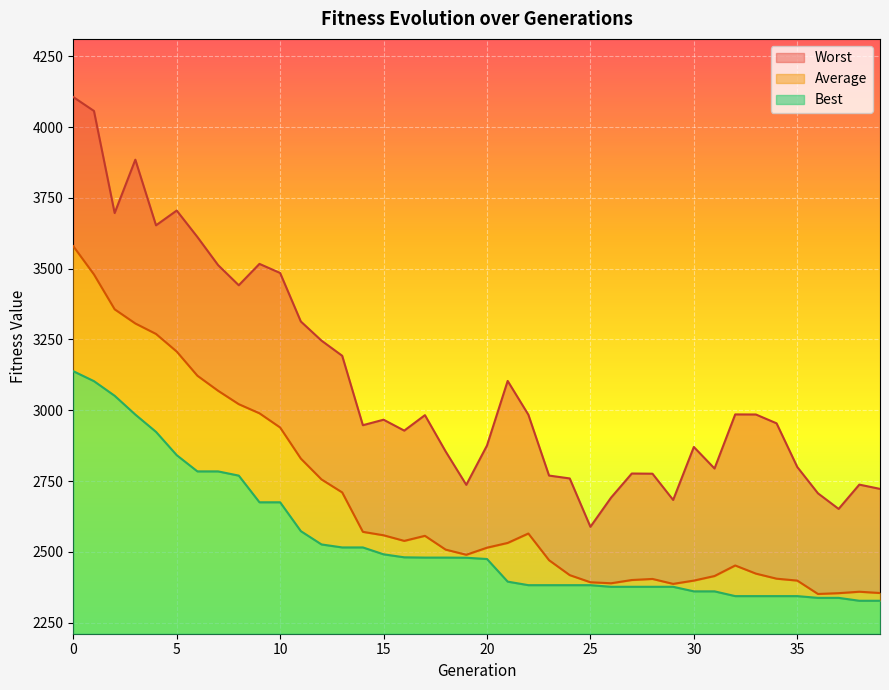

Rank the series by their maximum value, from highest to lowest.

Worst, Average, Best